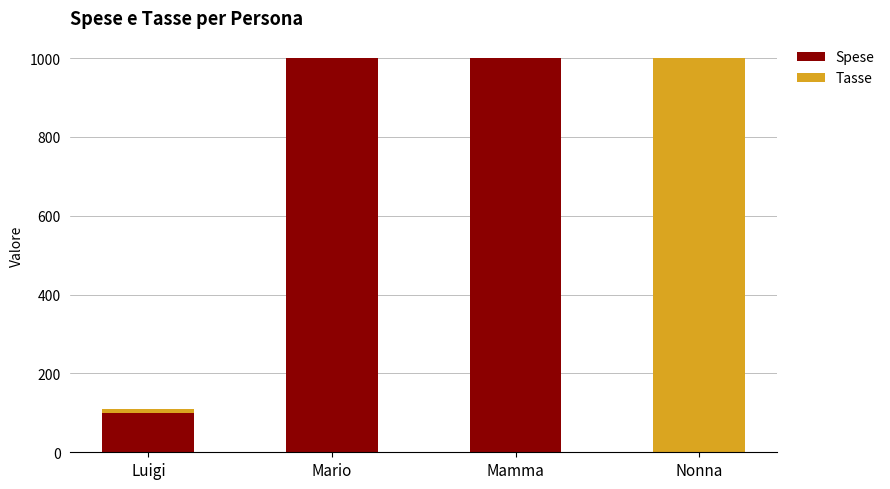

What is the highest value of the Spese series?

1000